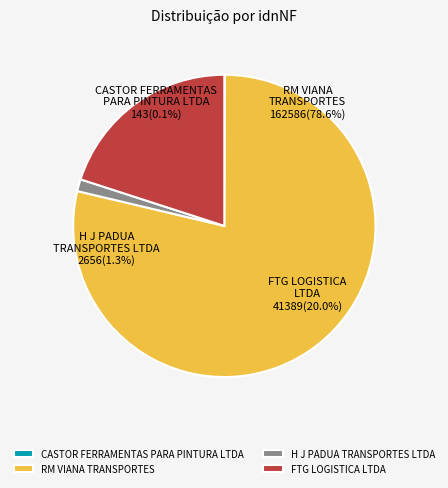

Which slice is the largest?

RM VIANA
TRANSPORTES